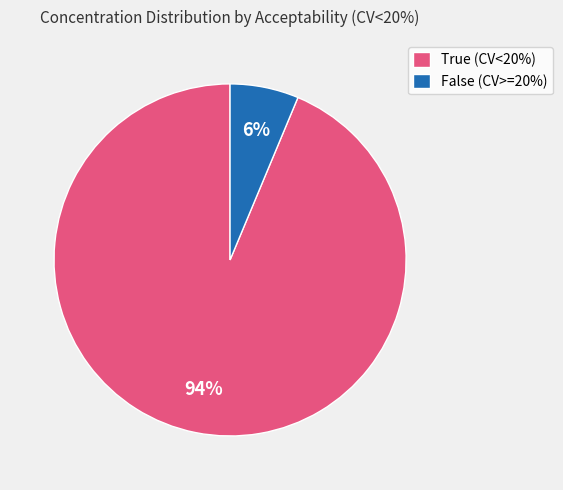

To the nearest percent, what is the combined percentage of True (CV<20%) and False (CV>=20%)?

100%